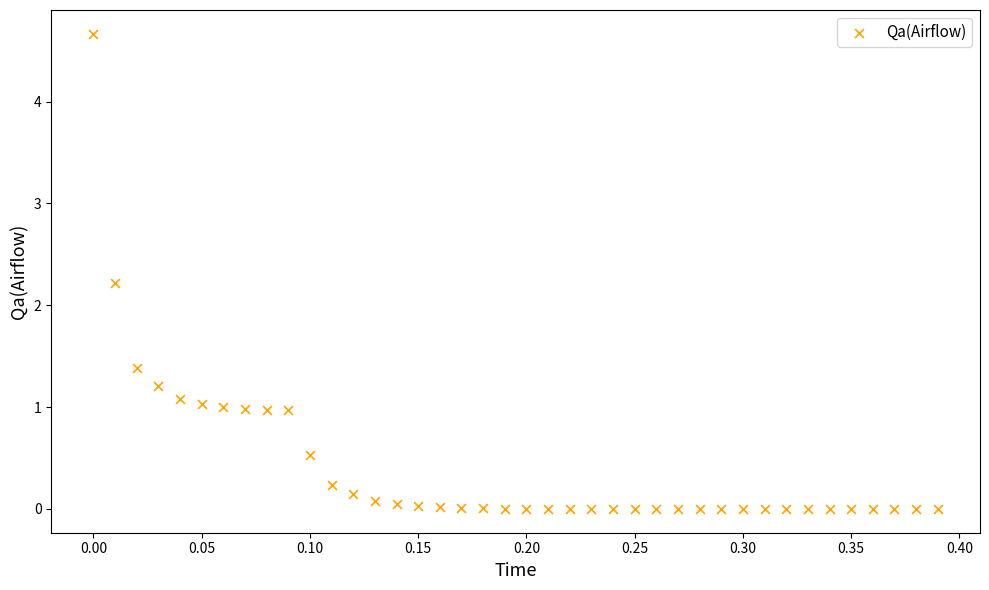

What is the range of X values (max minus min)?

0.4